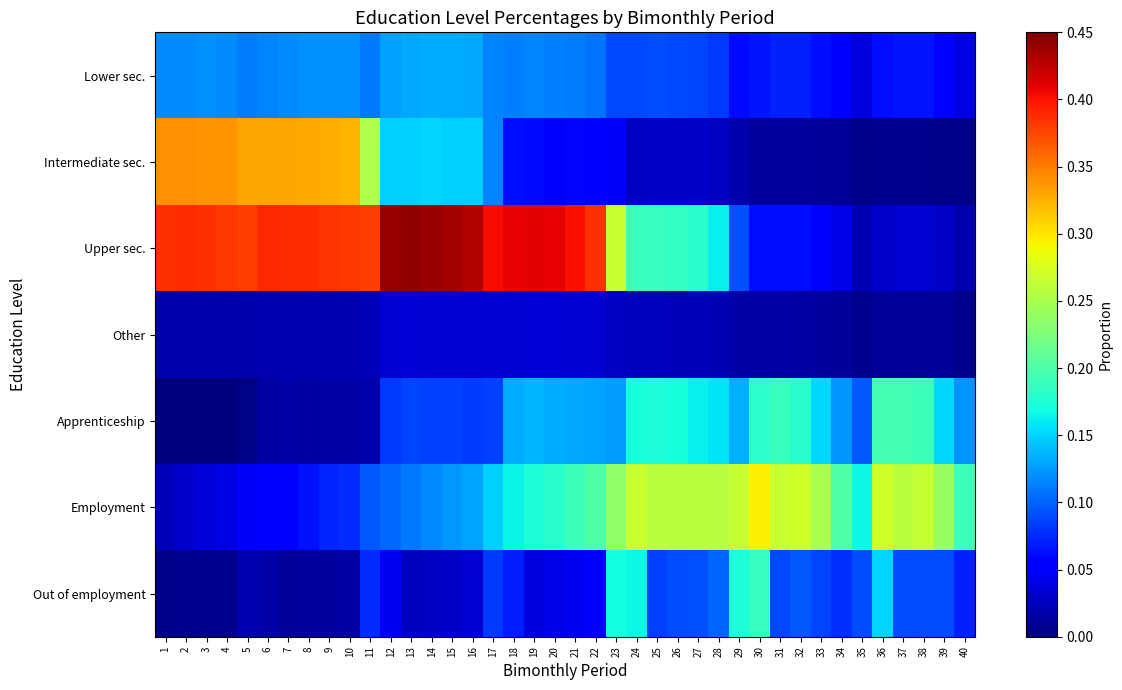

At which category is the sum across all series the highest?

15